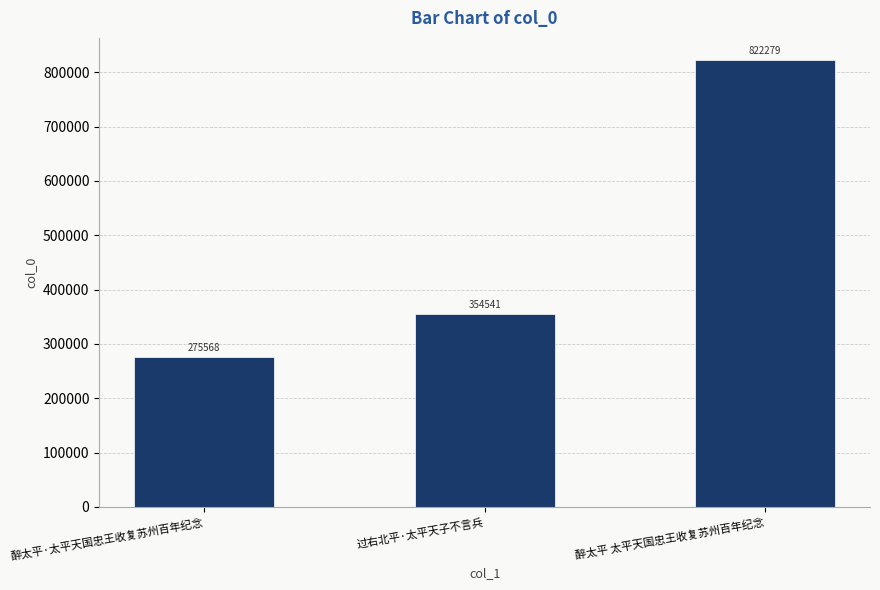

Does the chart contain any negative values?

No